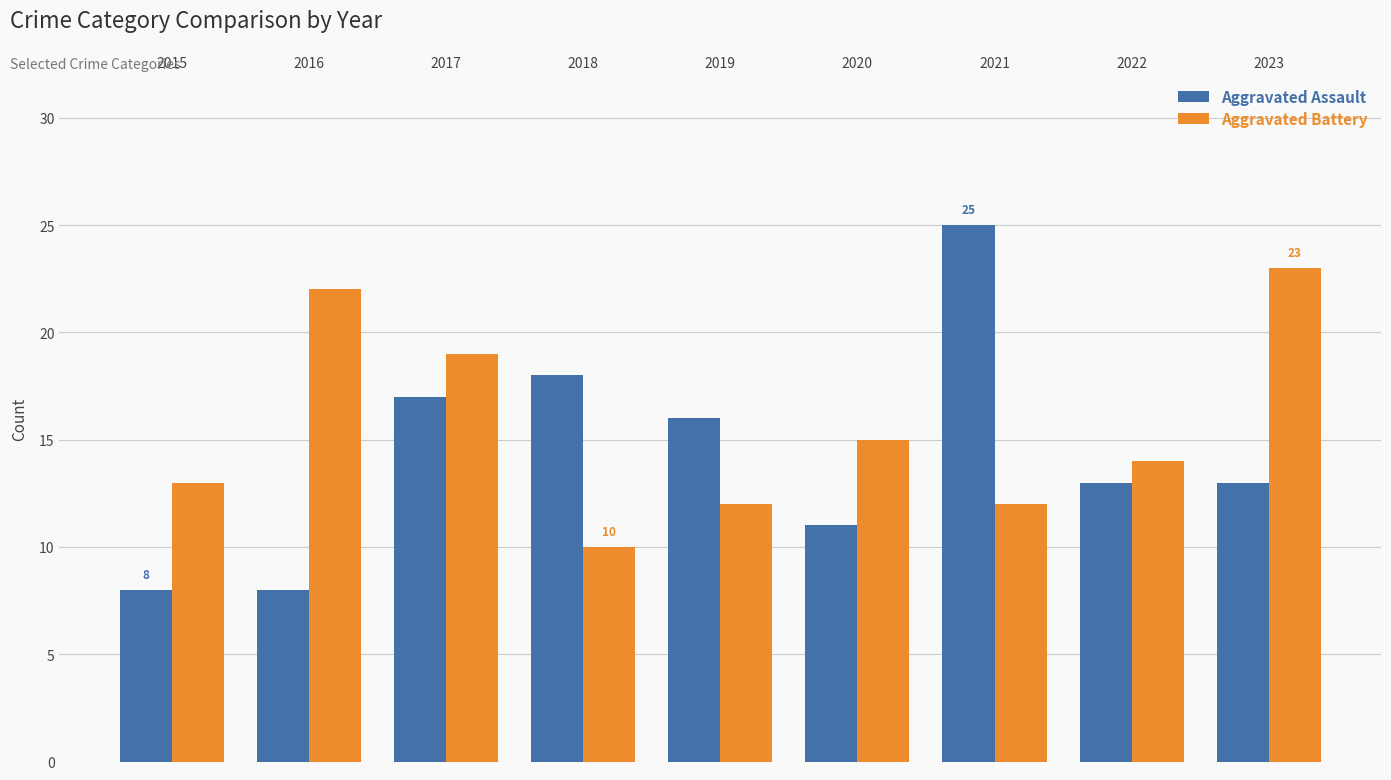

At 2022, list the series in order from largest to smallest.

Aggravated Battery, Aggravated Assault